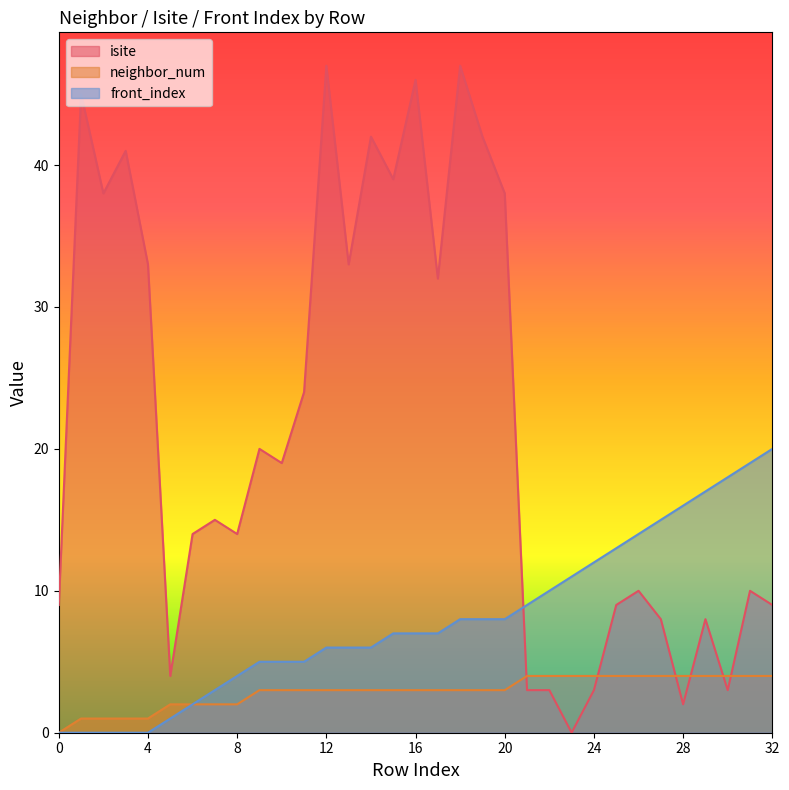

True or false: isite has more than 2 points higher than both neighbors.

True